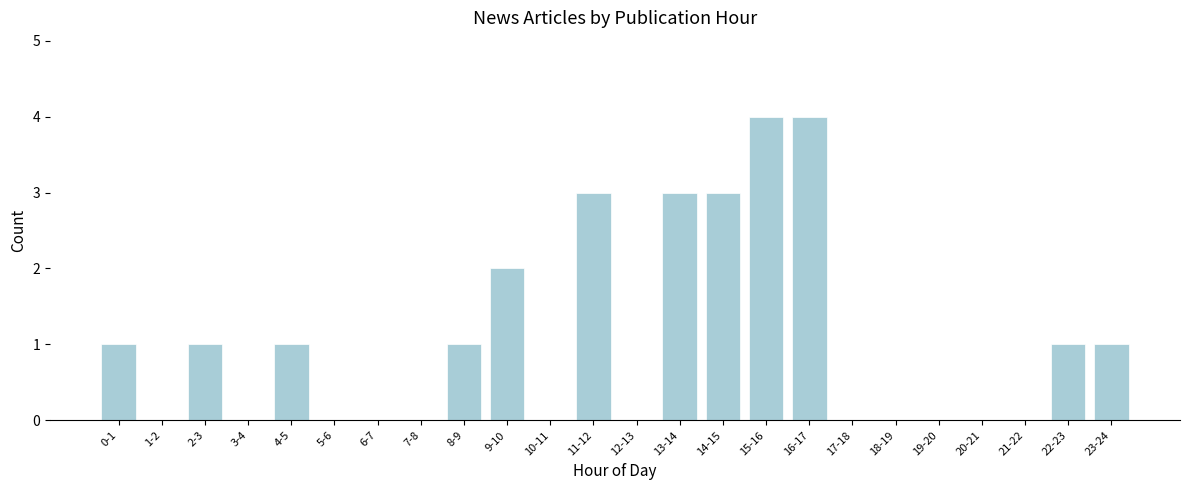

Reading left to right, what are all the values shown in this chart?

0-1=1	1-2=0	2-3=1	3-4=0	4-5=1	5-6=0	6-7=0	7-8=0	8-9=1	9-10=2	10-11=0	11-12=3	12-13=0	13-14=3	14-15=3	15-16=4	16-17=4	17-18=0	18-19=0	19-20=0	20-21=0	21-22=0	22-23=1	23-24=1